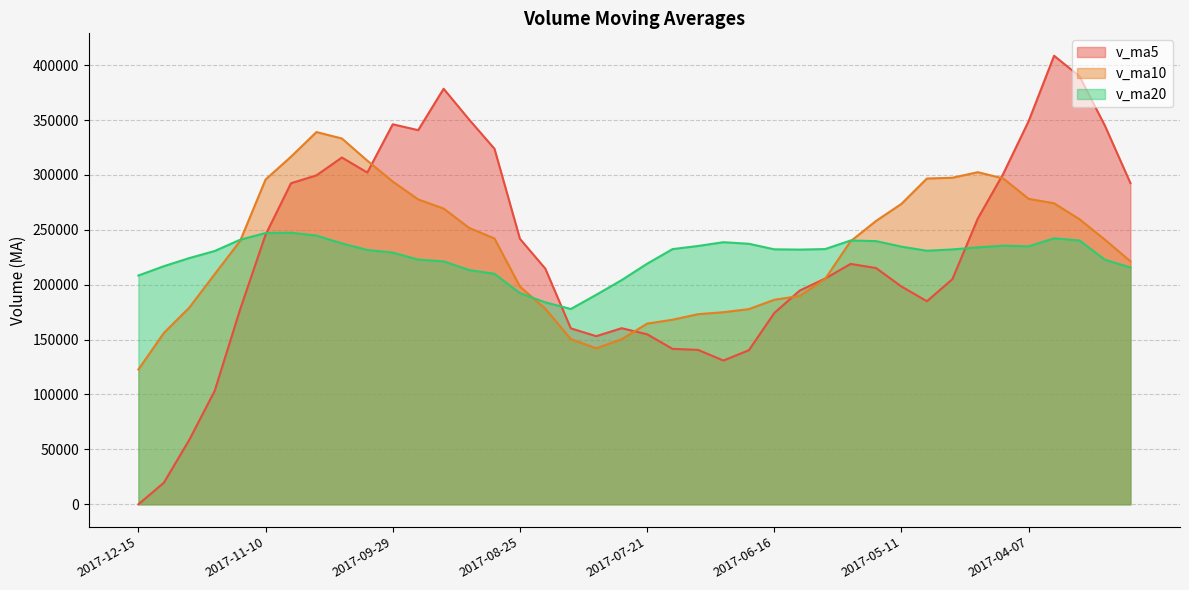

What is the lowest value of the v_ma20 series?

177892.2